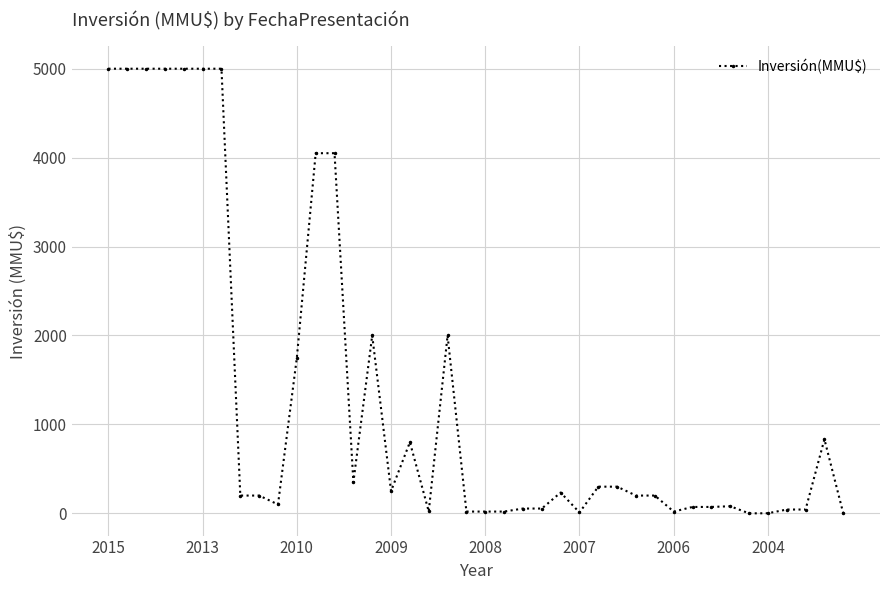

What is the average value?

1334